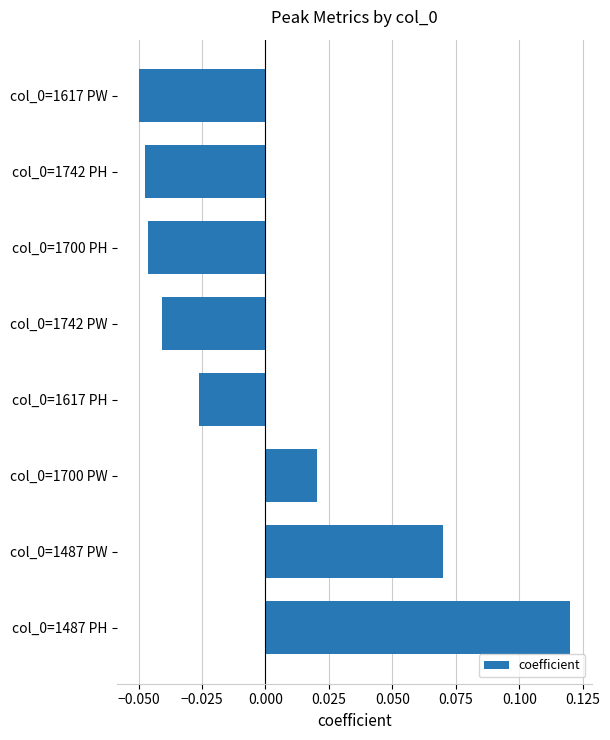

Count the values in the range 0 to 1.

3